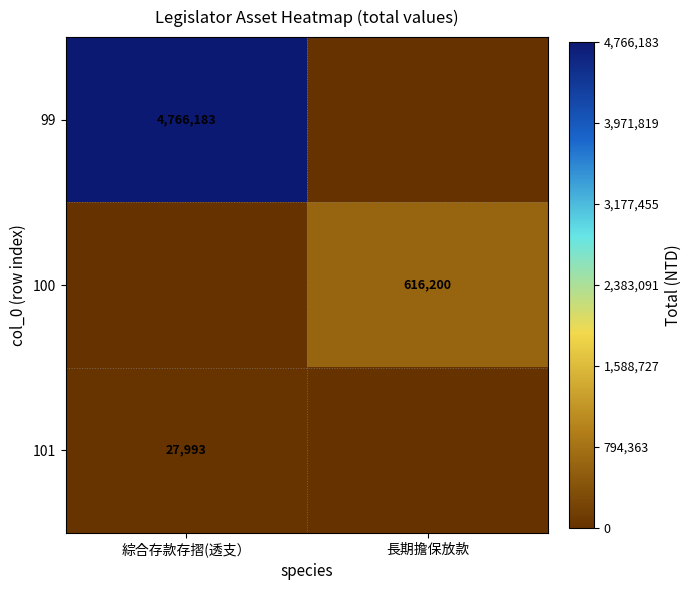

The 101 series shows 18325 at 綜合存款存摺(透支）. True or false?

False